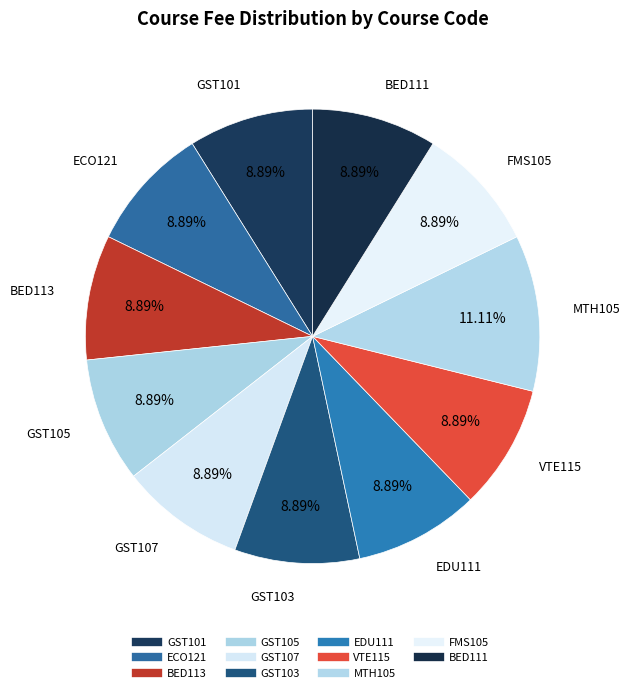

Count the number of slices in the pie.

11